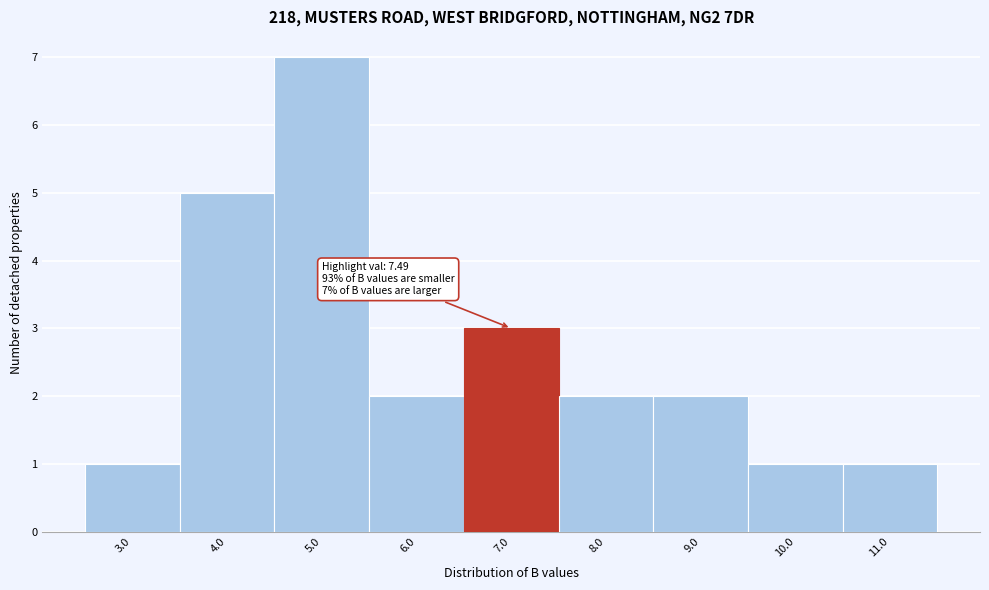

Reading left to right, transcribe all the data shown in this chart.

3.0=1	4.0=5	5.0=7	6.0=2	7.0=3	8.0=2	9.0=2	10.0=1	11.0=1